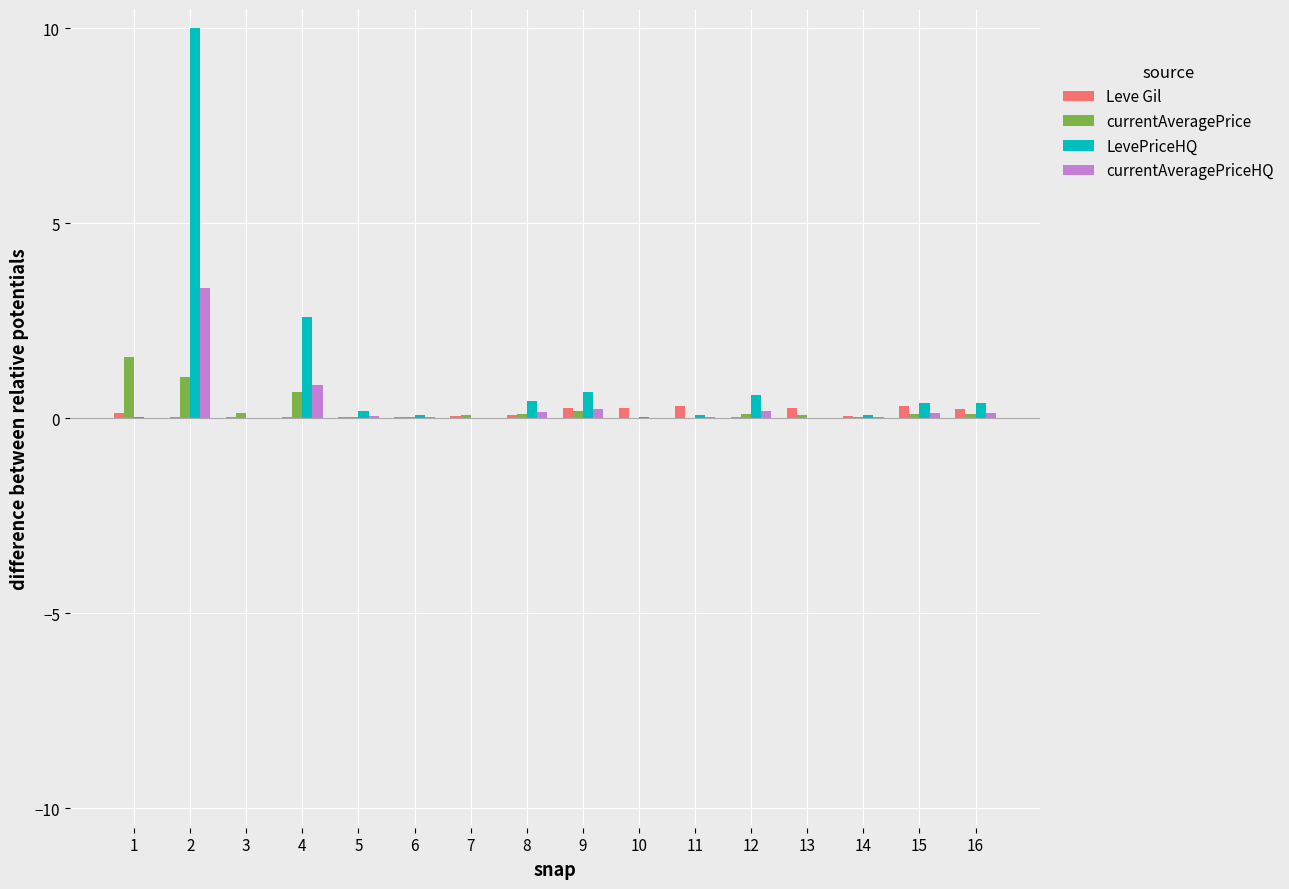

Is it true that Leve Gil equals 0.0 at 3?

True